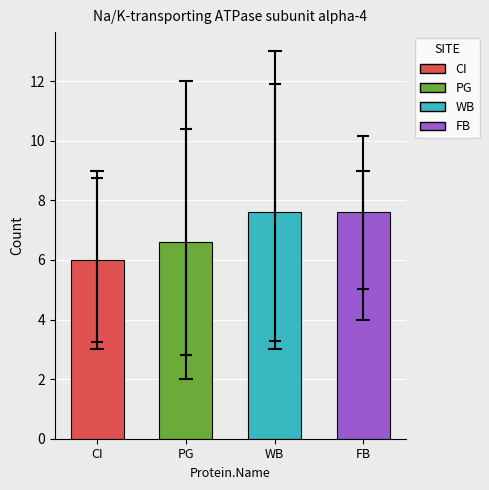

True or false: the data shows 7.6 at WB.

True